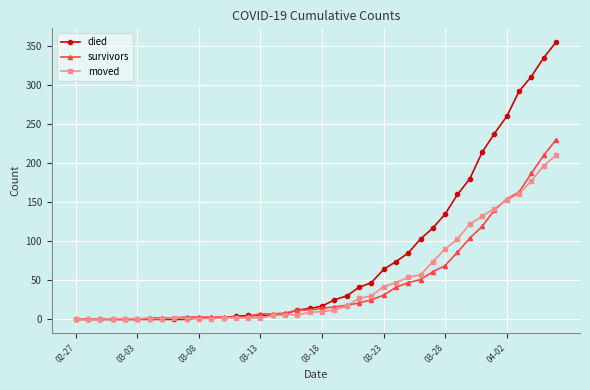

Which series has the largest range (max minus min)?

died